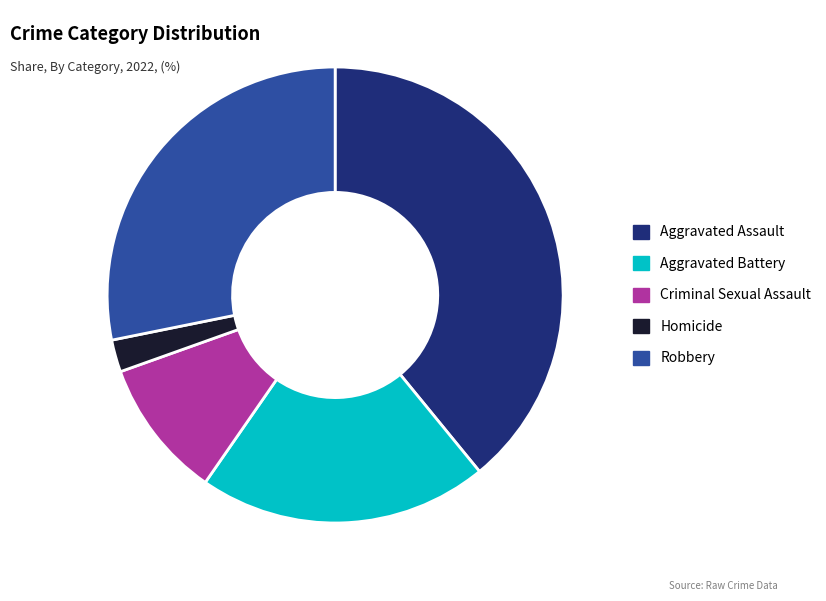

Is Criminal Sexual Assault the majority of the pie?

No